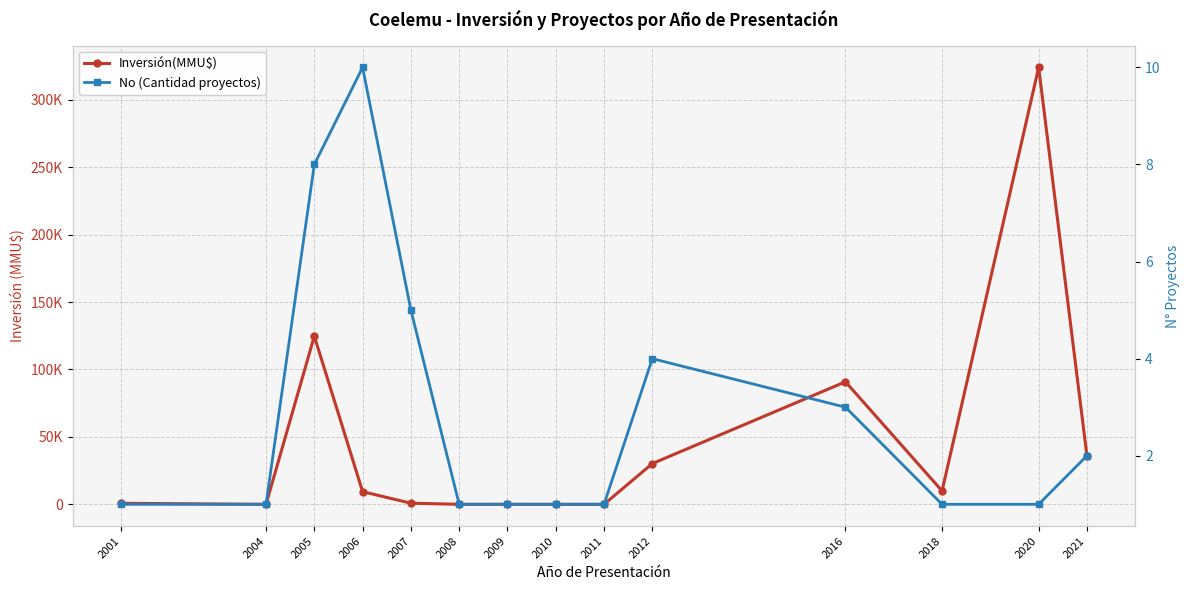

What is the value of the No (Cantidad proyectos) point at the 8th from the left?

1